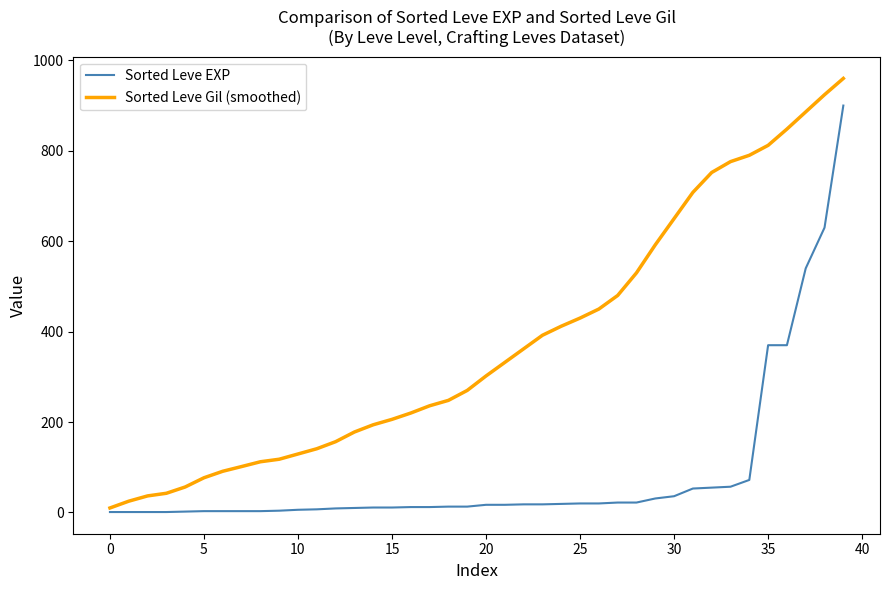

Which series has the largest range (max minus min)?

Sorted Leve Gil (smoothed)